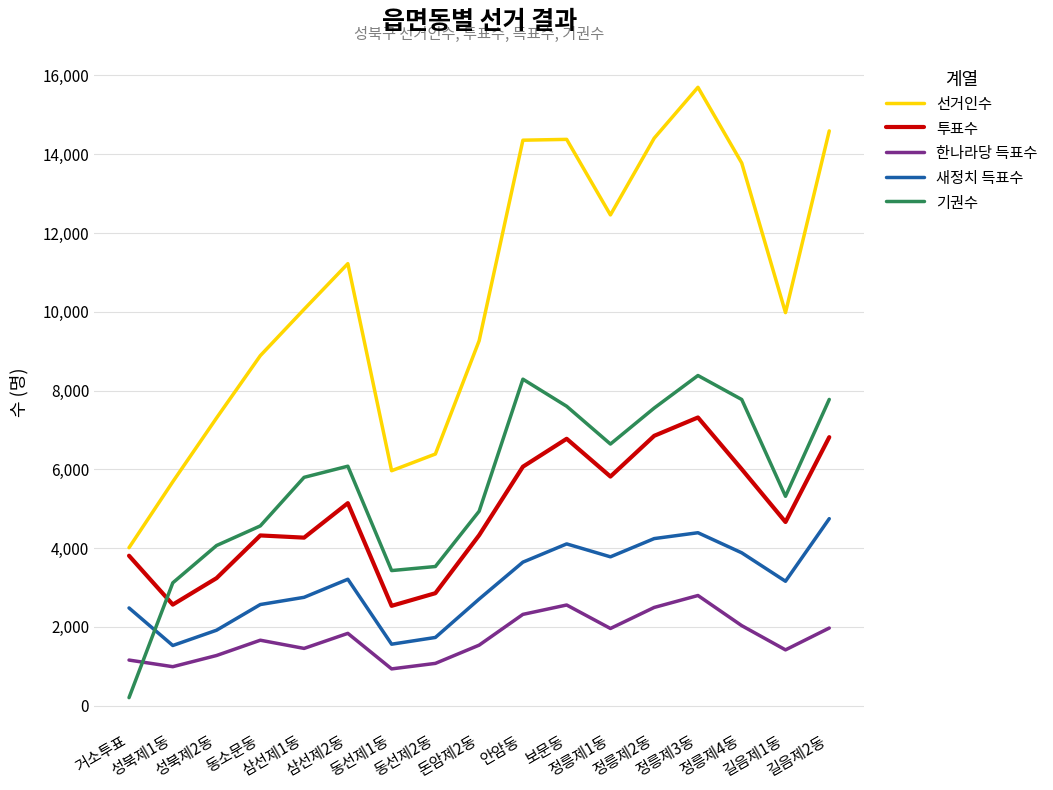

Which series has the widest spread of values?

선거인수